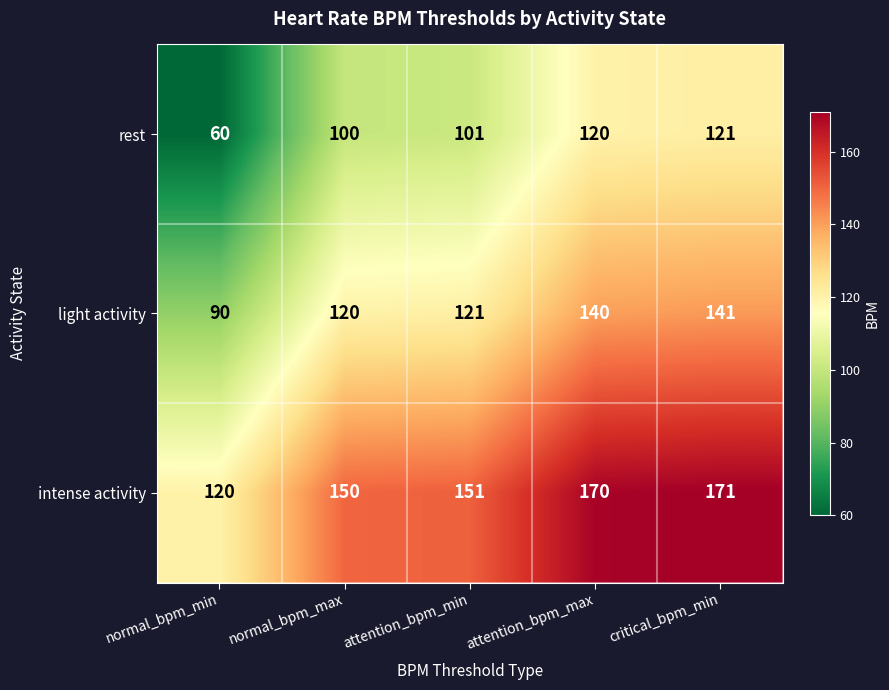

How many categories are shown in the chart?

5